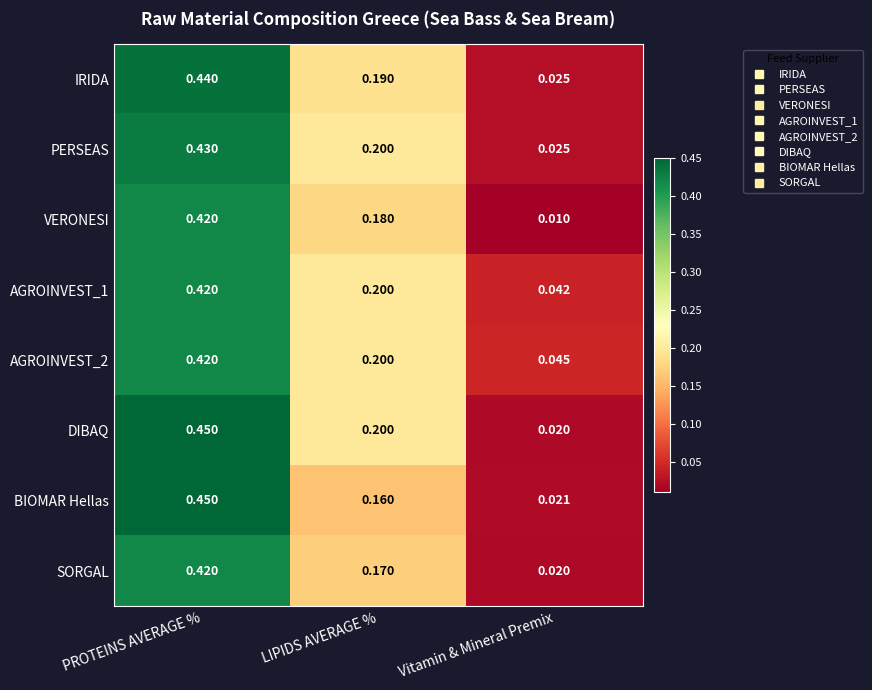

Which category has the highest value in the IRIDA series?

PROTEINS AVERAGE %